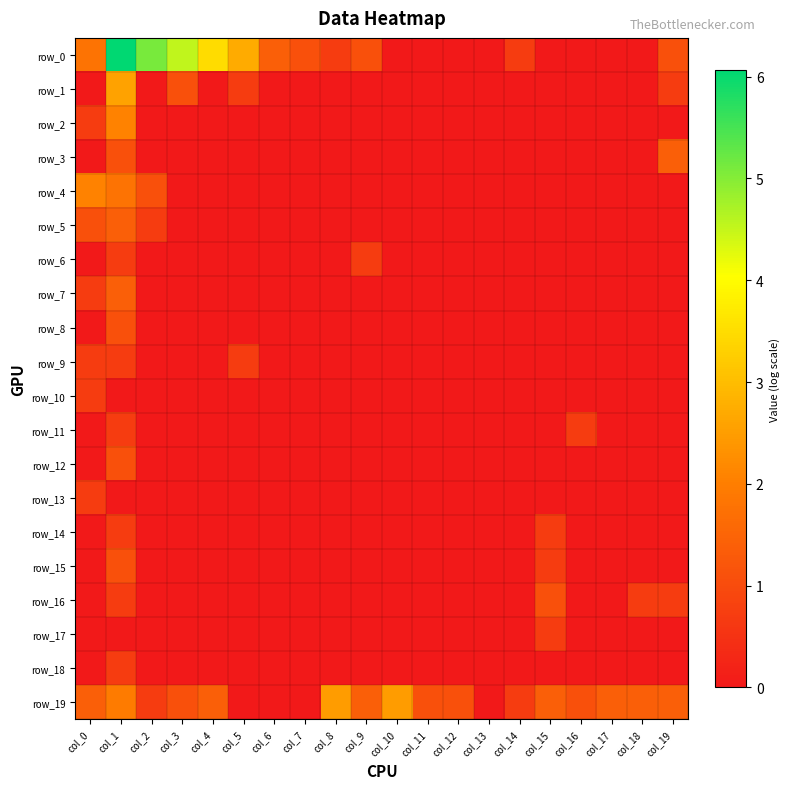

How many series are shown in this chart?

20